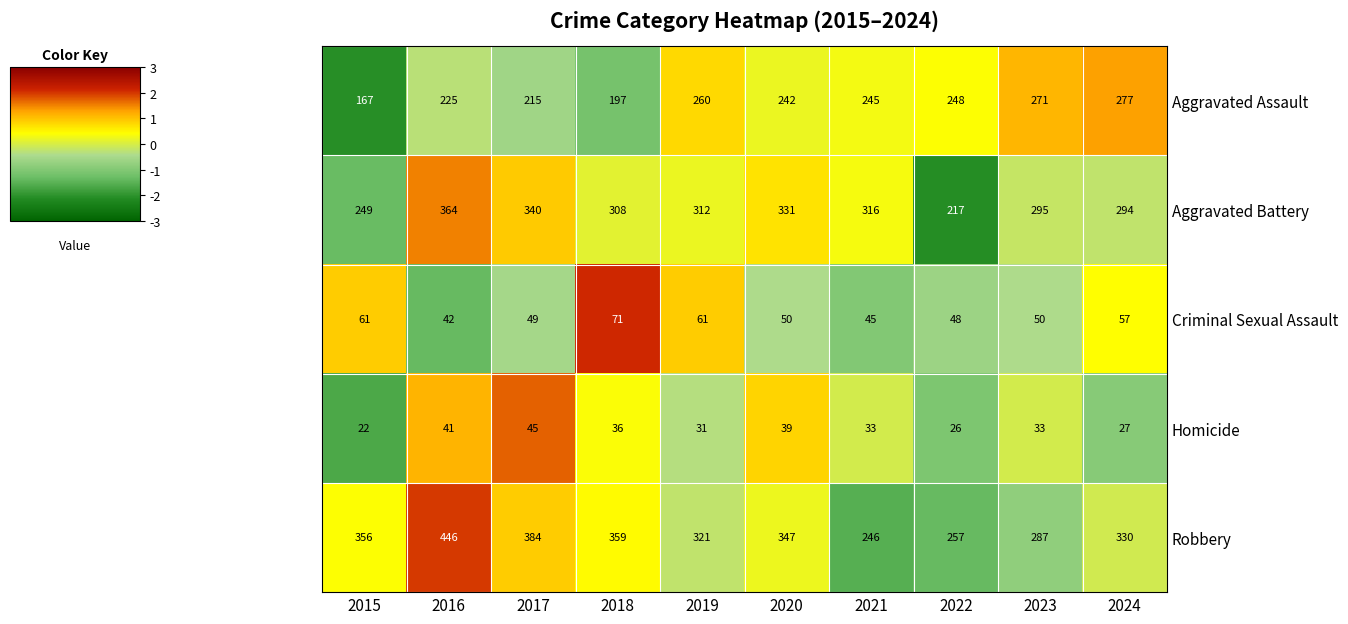

At 2019, list the series in order from largest to smallest.

Robbery, Aggravated Battery, Aggravated Assault, Criminal Sexual Assault, Homicide